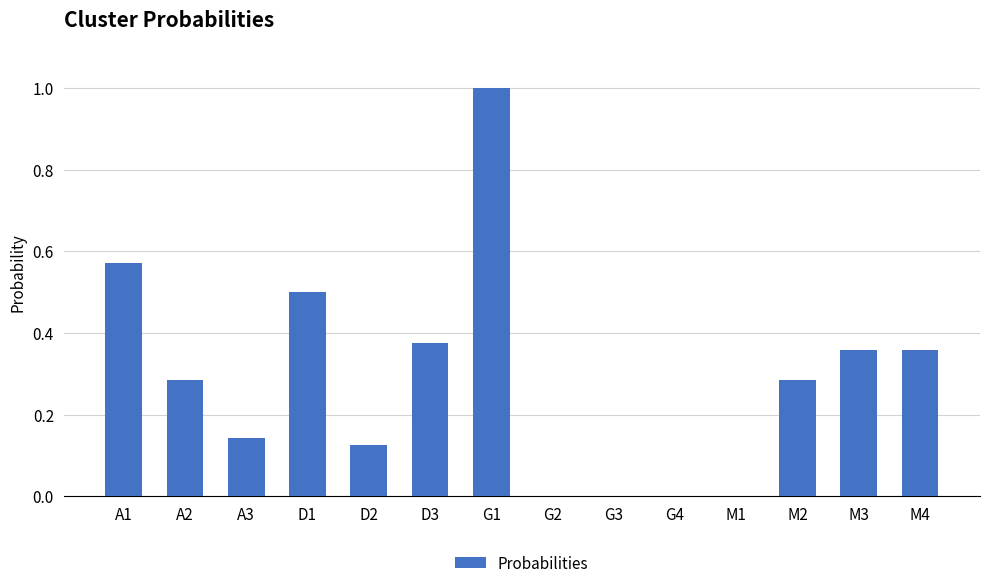

What is the sum of the values at M4 and A3?

0.5